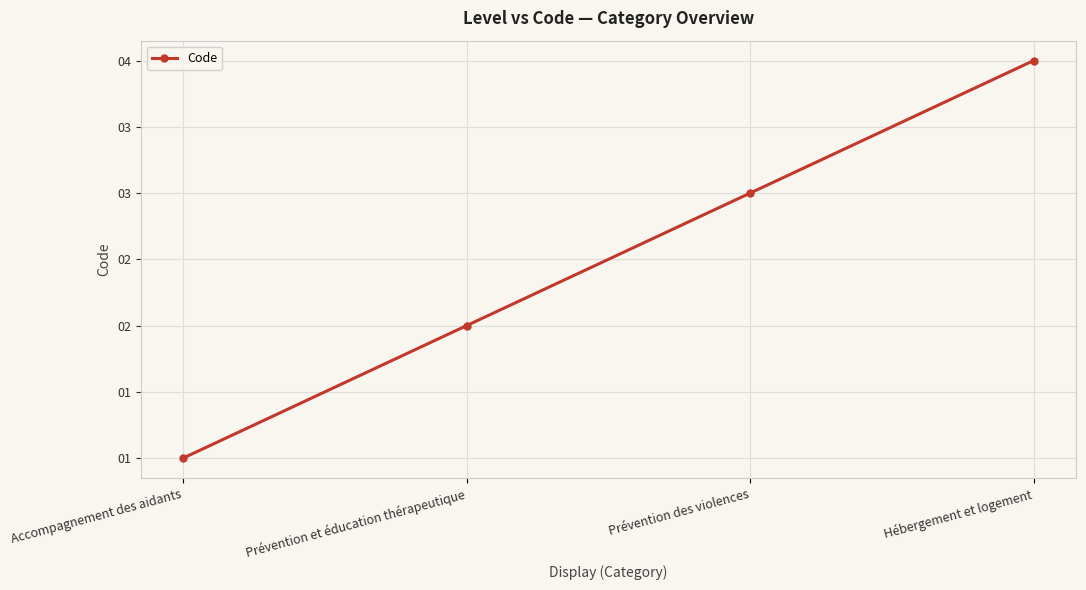

Does the chart have visible grid lines?

Yes